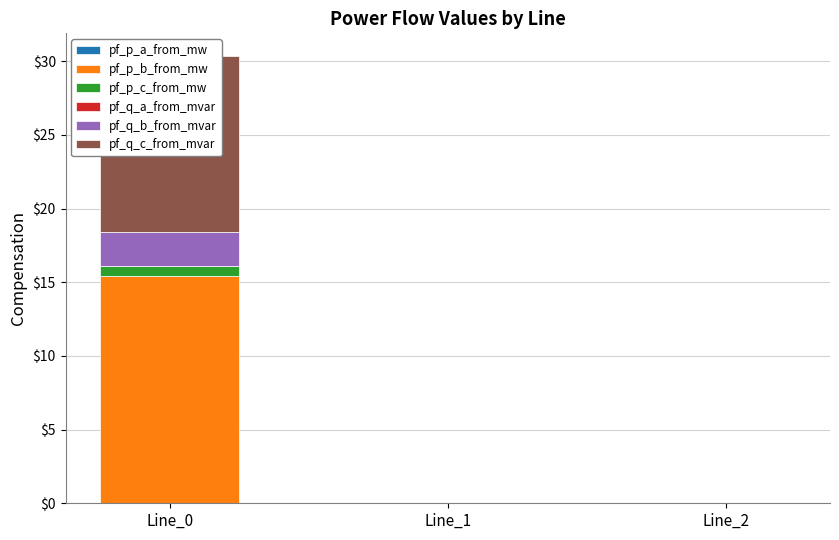

Which has a higher value, Line_1 or Line_2?

Line_2